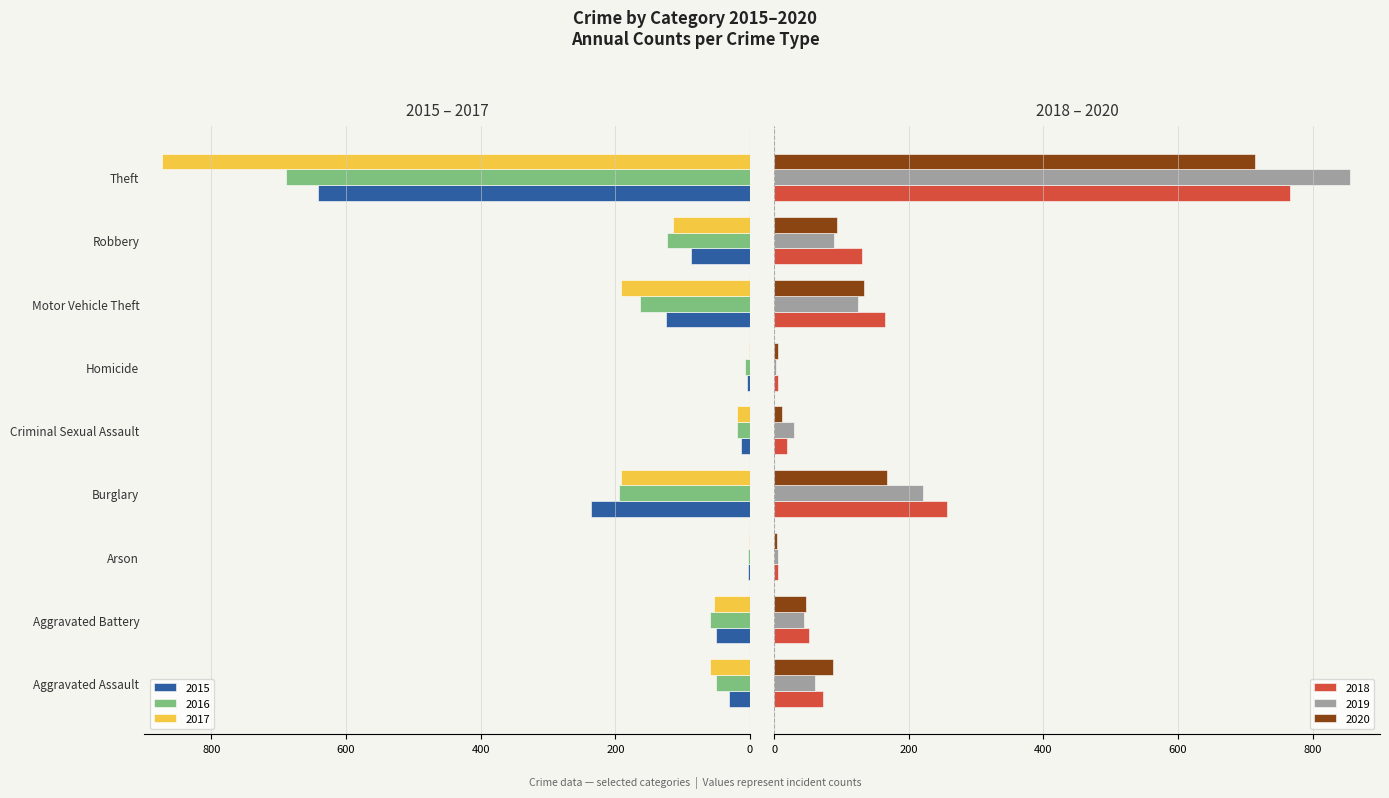

What is the difference between the maximum and minimum values in the 2019 series?

852